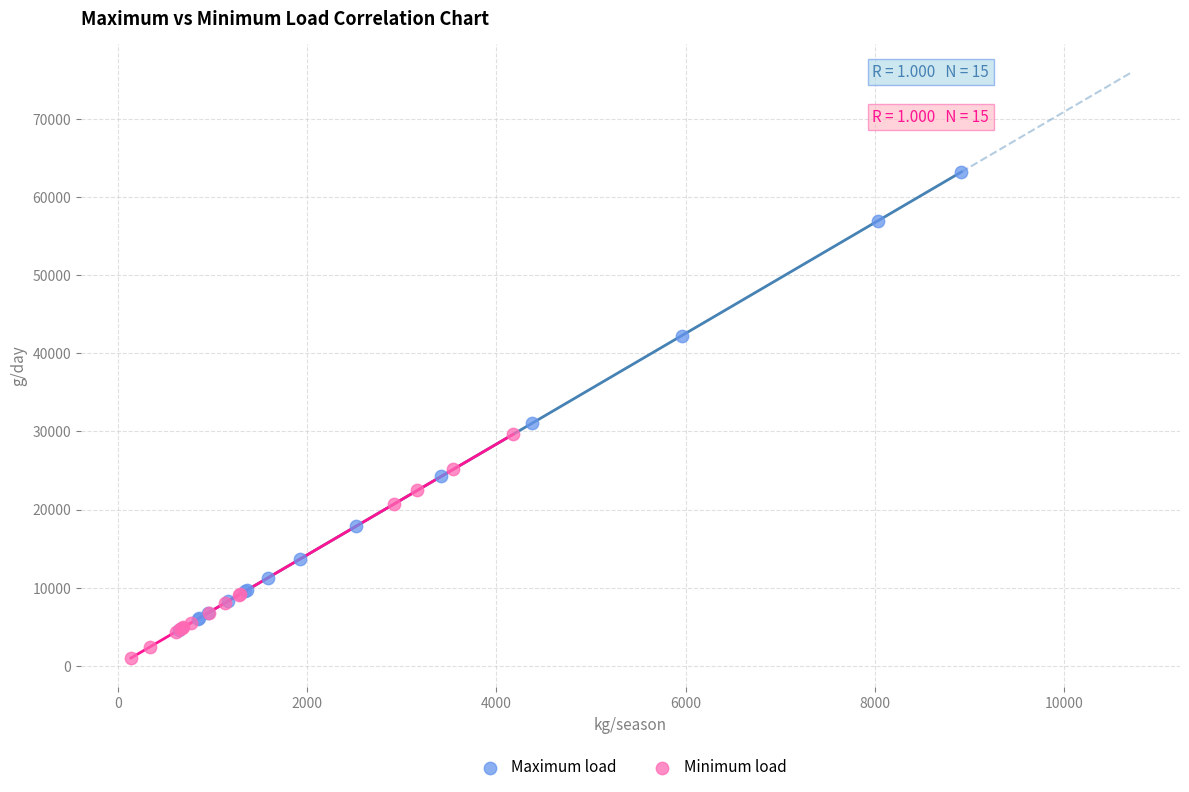

Which series has the widest spread of Y values?

Maximum load